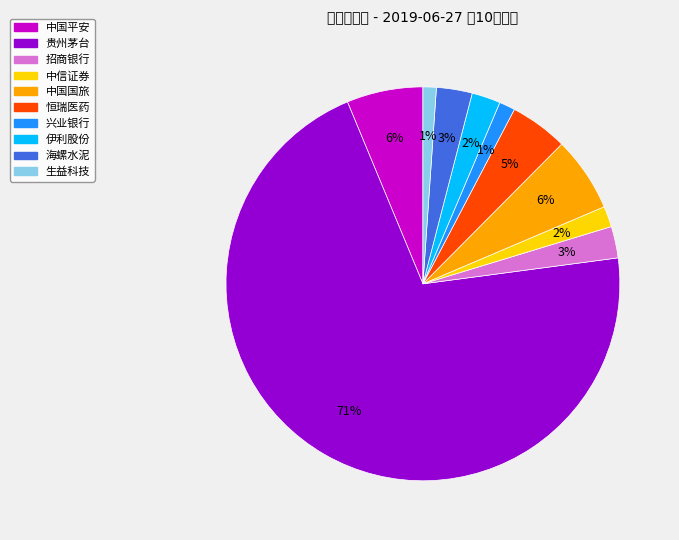

Which slice is the largest?

贵州茅台